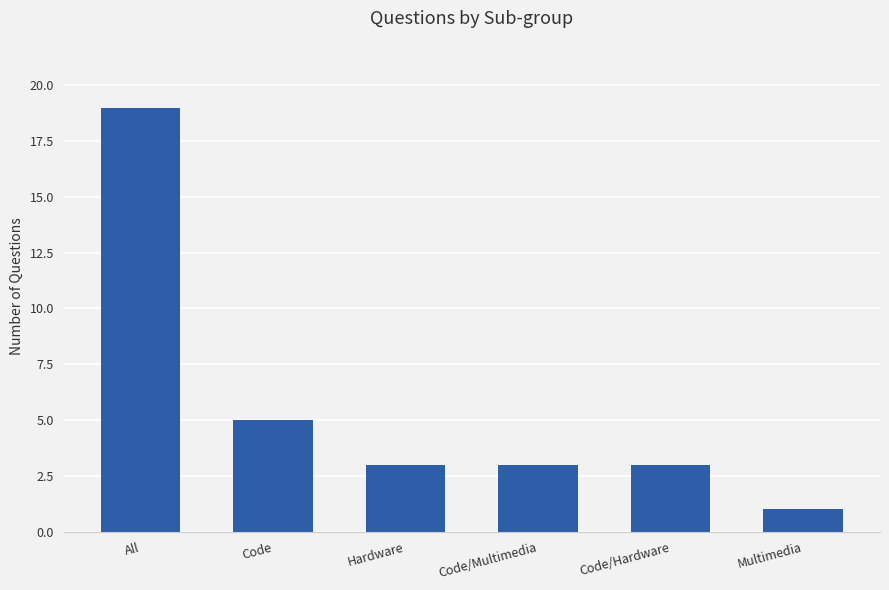

Reading left to right, transcribe all the data shown in this chart.

19	5	3	3	3	1